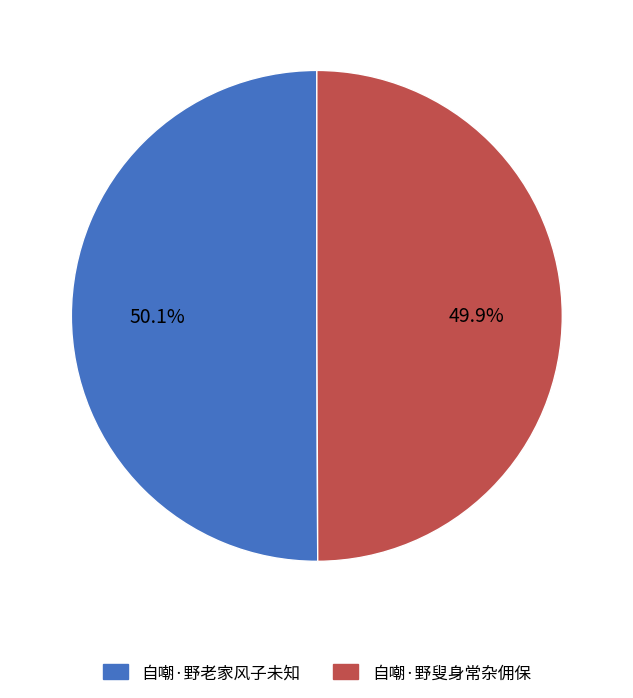

Approximately how many times larger is the value at 自嘲·野叟身常杂佣保 compared to 自嘲·野老家风子未知?

1.0